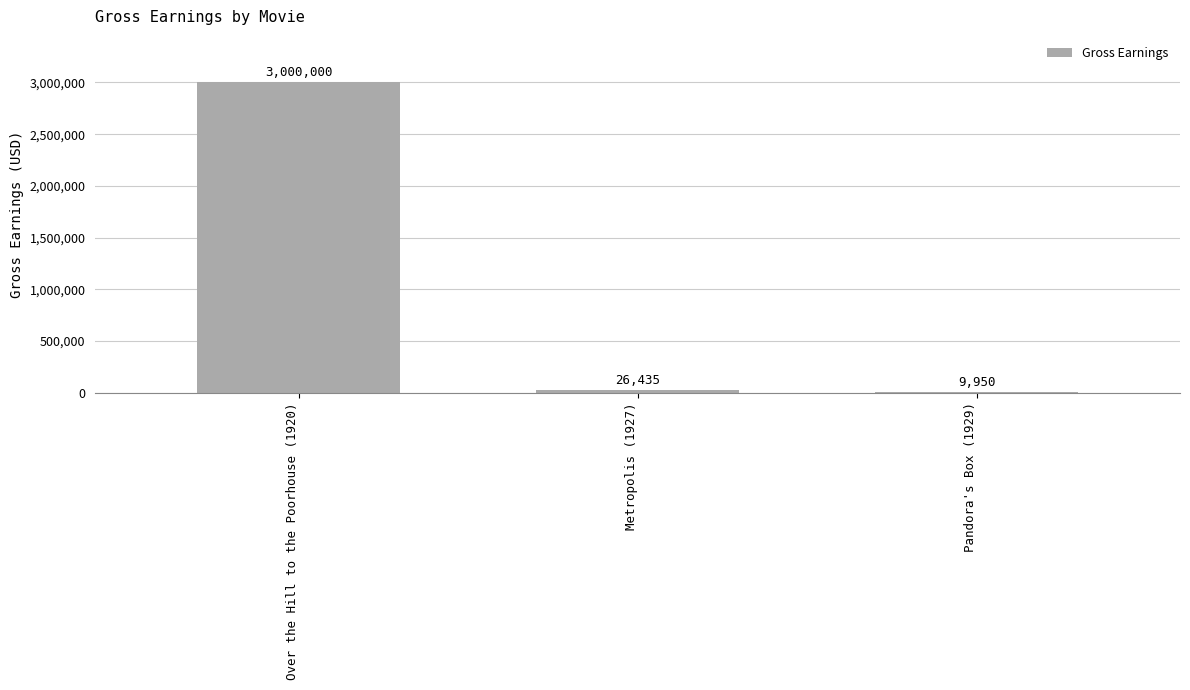

What is the change in value from Over the Hill to the Poorhouse (1920) to Pandora's Box (1929)?

-2990050